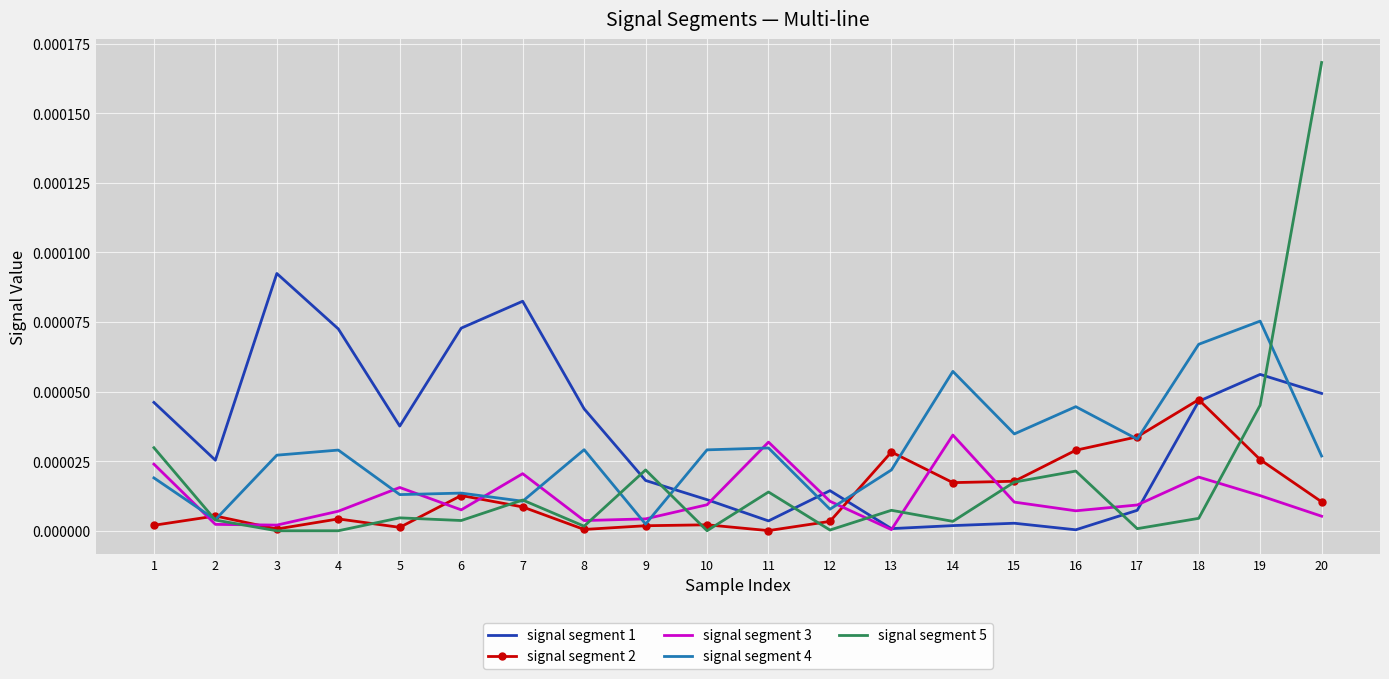

The value of signal segment 2 at 9 is 0.0. True or false?

True